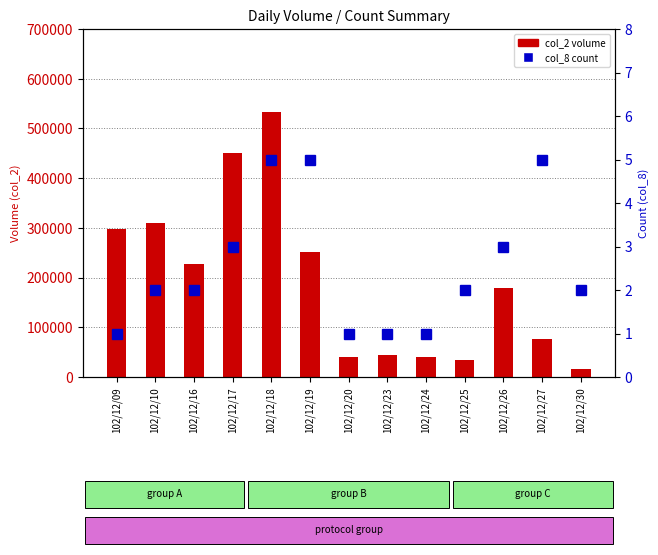

At which label does col_2 (volume) reach its peak?

102/12/18